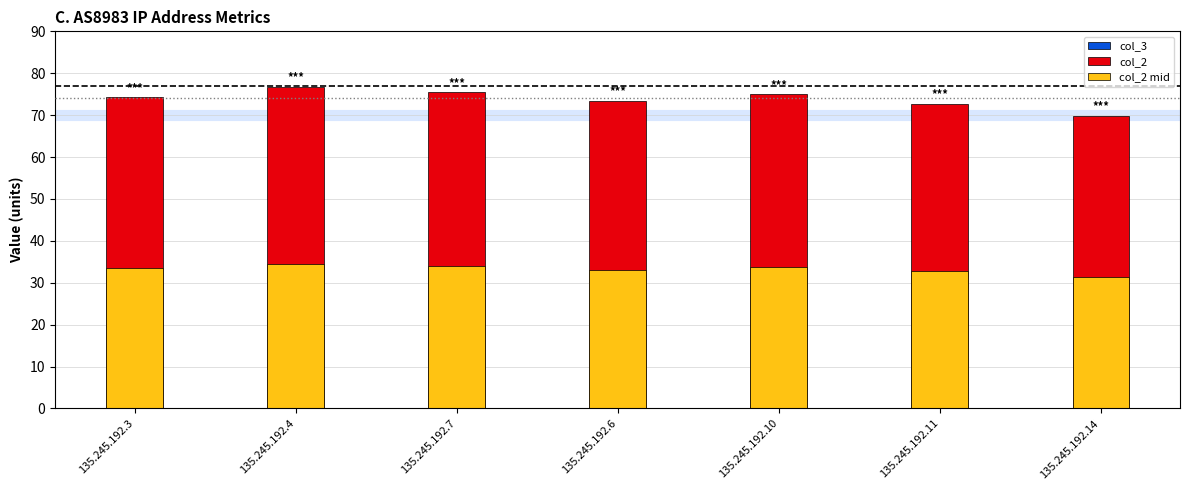

What position from the right is 135.245.192.10?

3